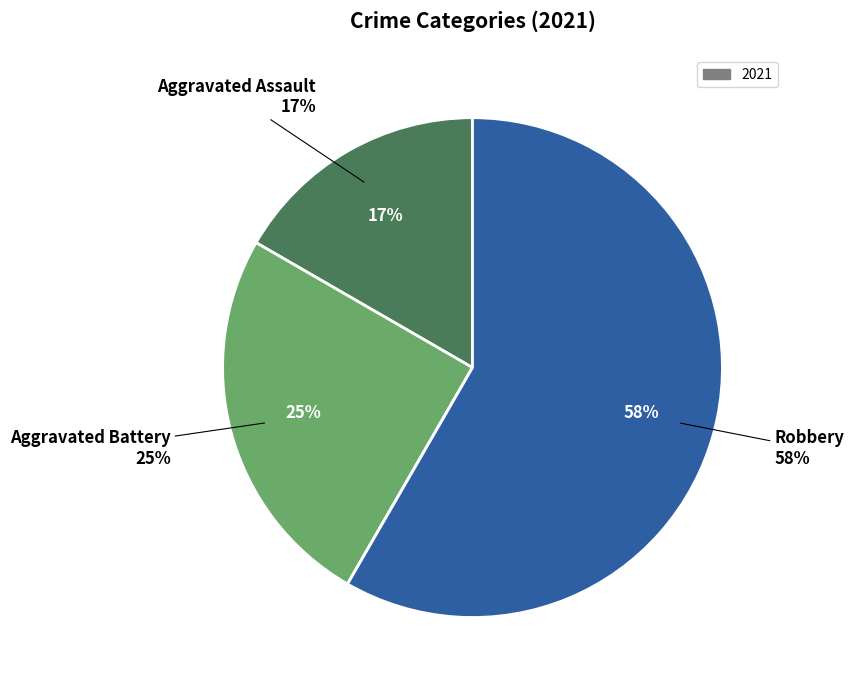

Is it true that Robbery is 67% of the pie?

False